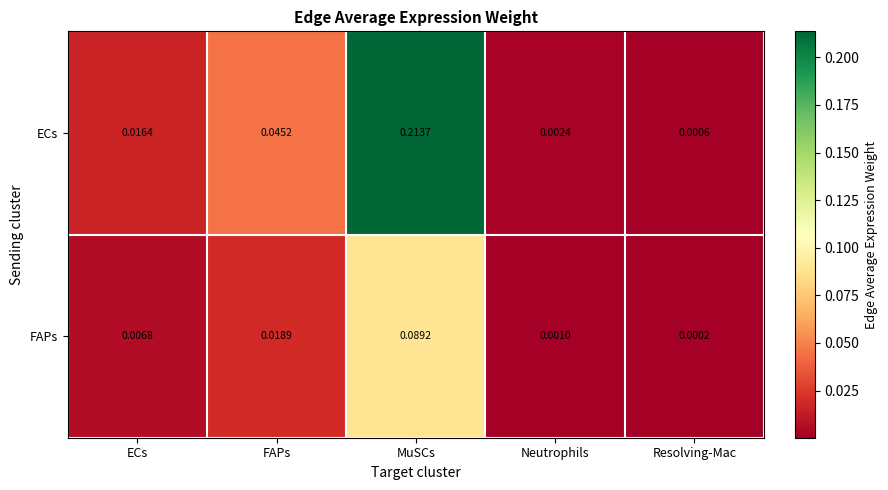

At which label does FAPs reach its peak?

MuSCs